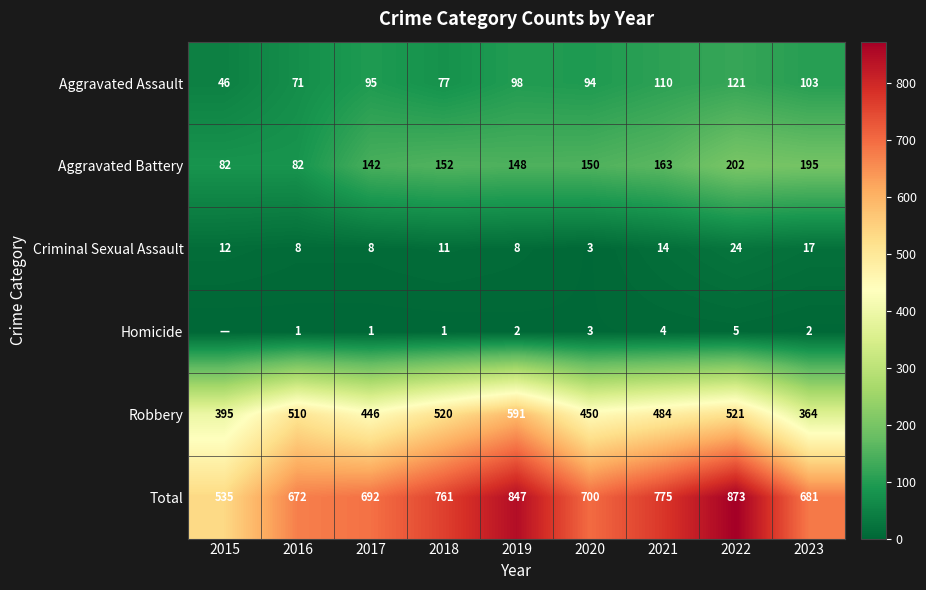

Where is Total nearest to the value 704?

2020